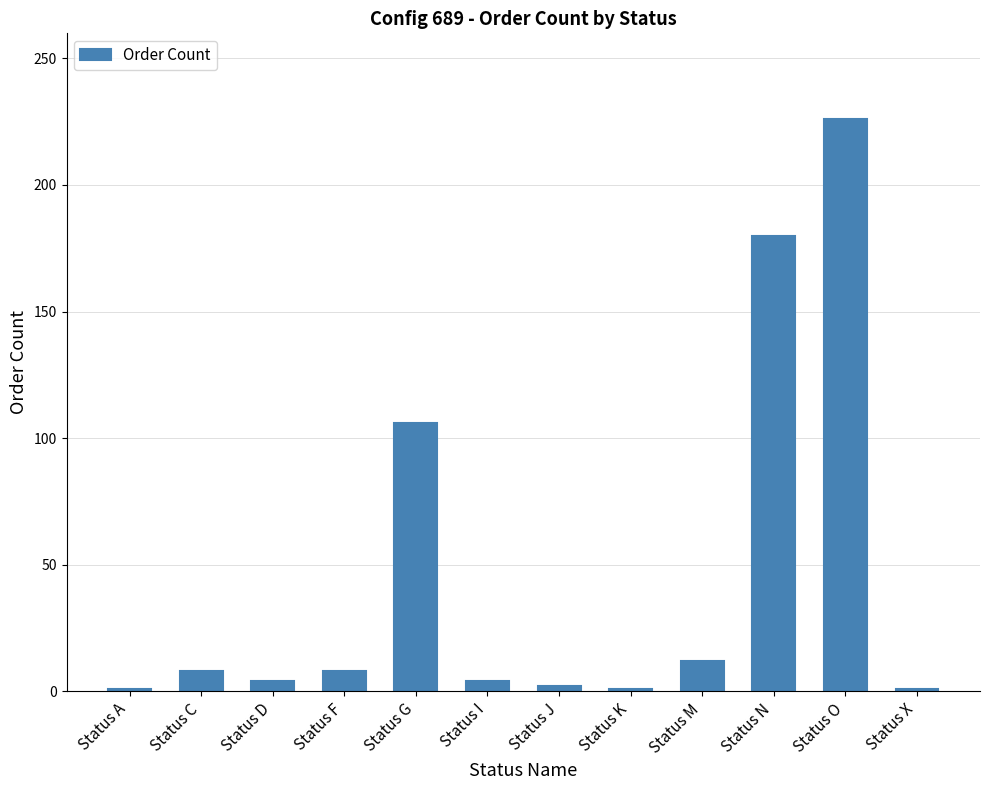

What is the value of the 4th bar from the left?

8